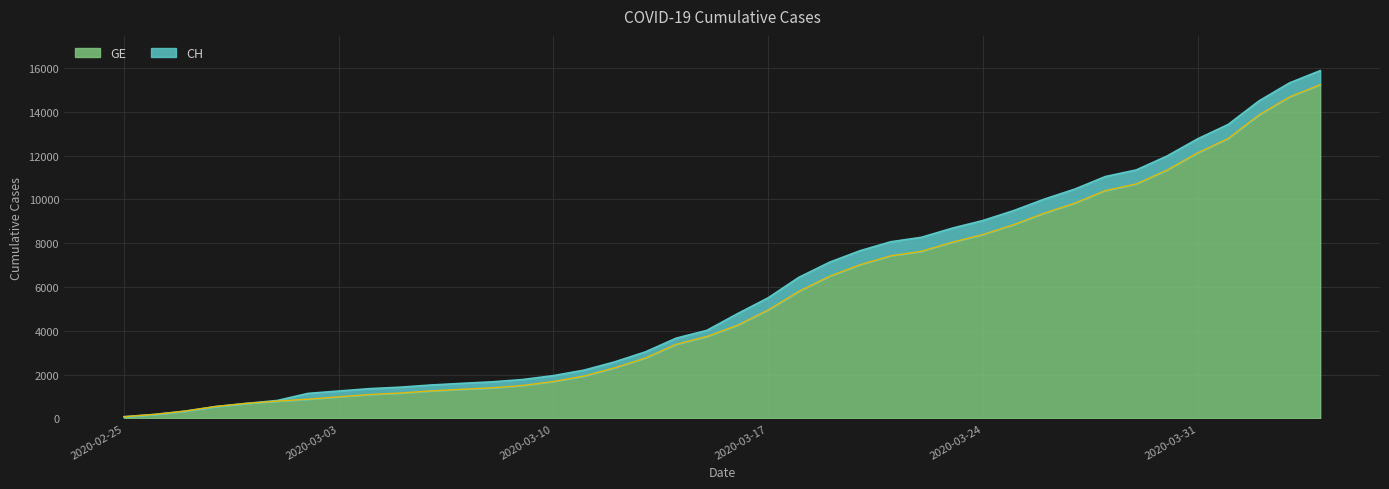

What position from the left is 2020-03-06?

11